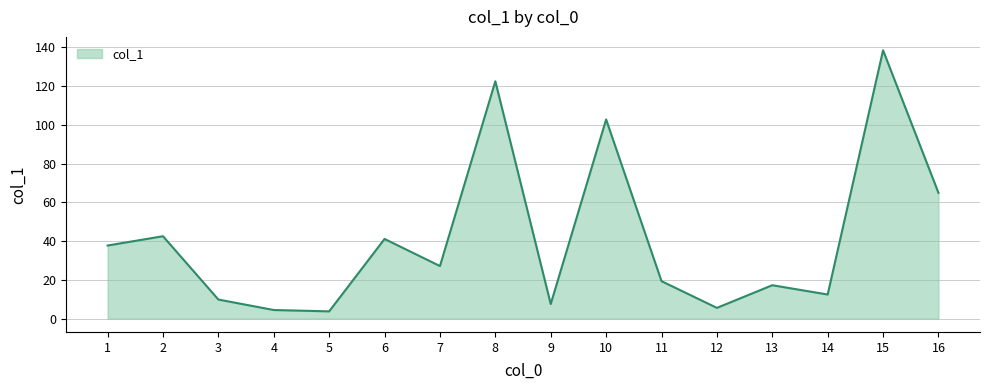

Where is the data nearest to the value 71?

16